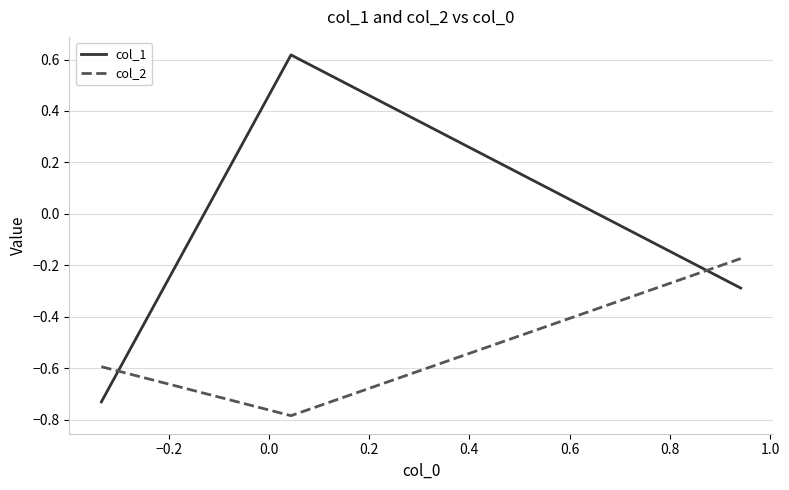

Does the chart display data point markers on the line(s)?

No